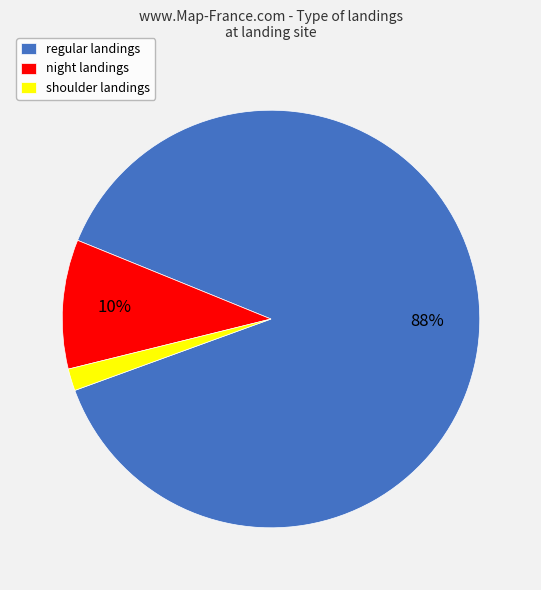

Between shoulder landings and night landings, which is larger?

night landings